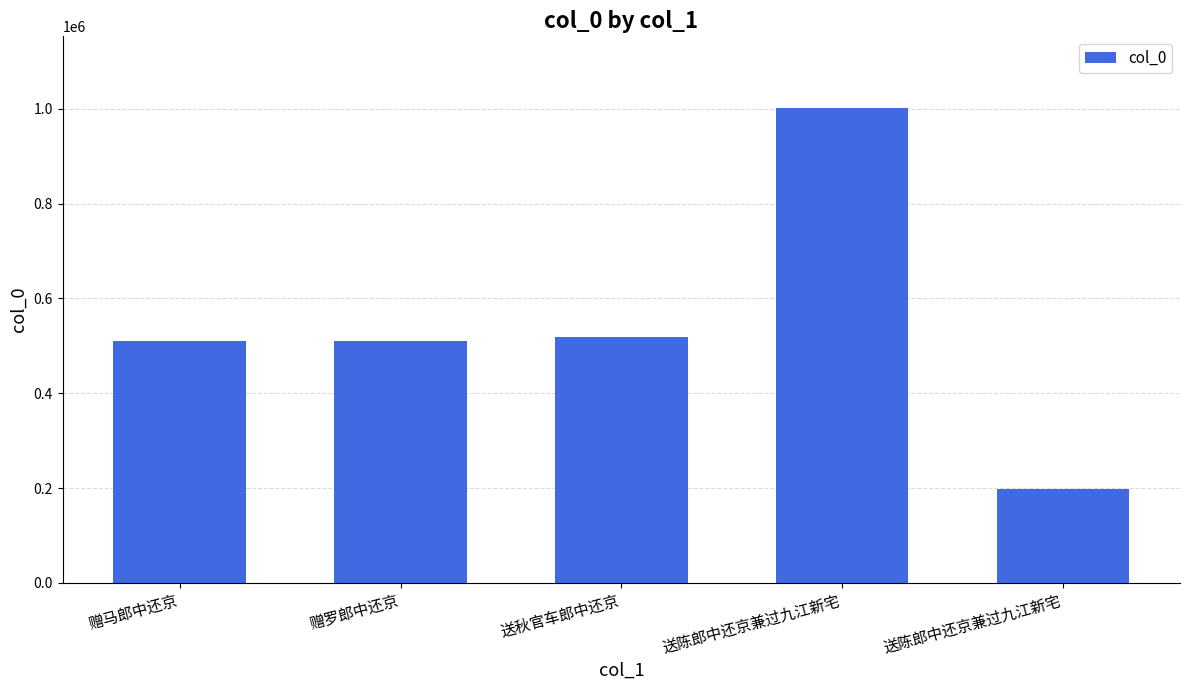

What is the average value?

547994